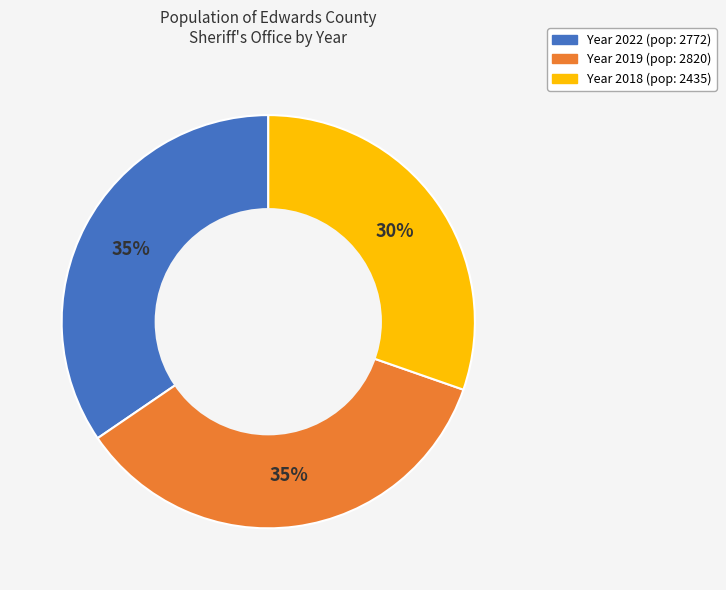

Is there a majority slice in this chart?

No